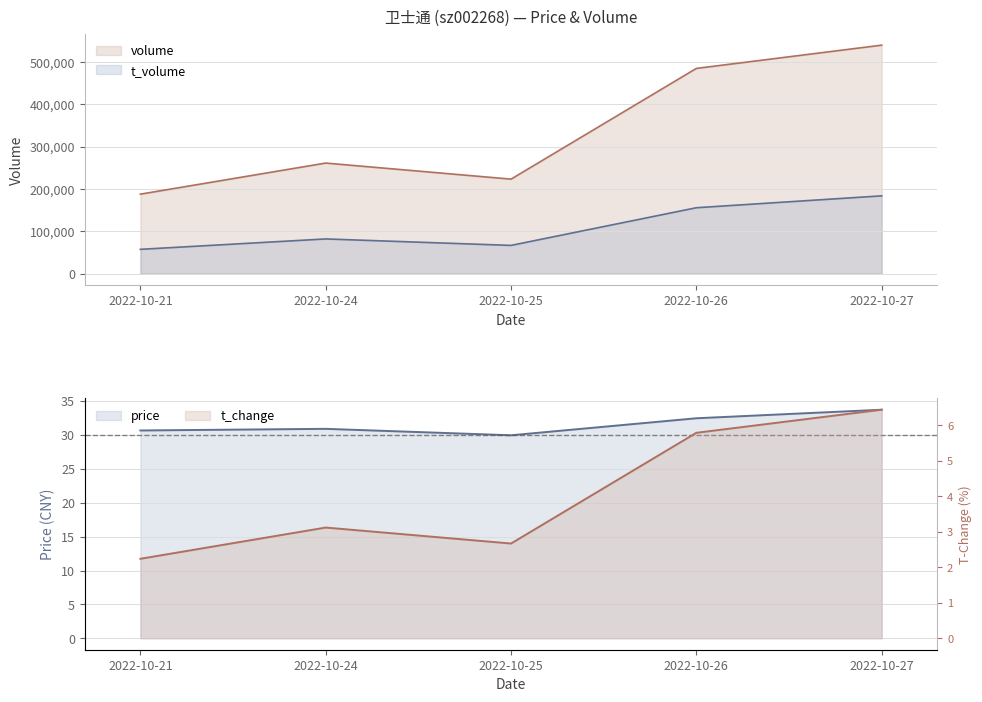

What is the total value across all series at 2022-10-25?

290129.6